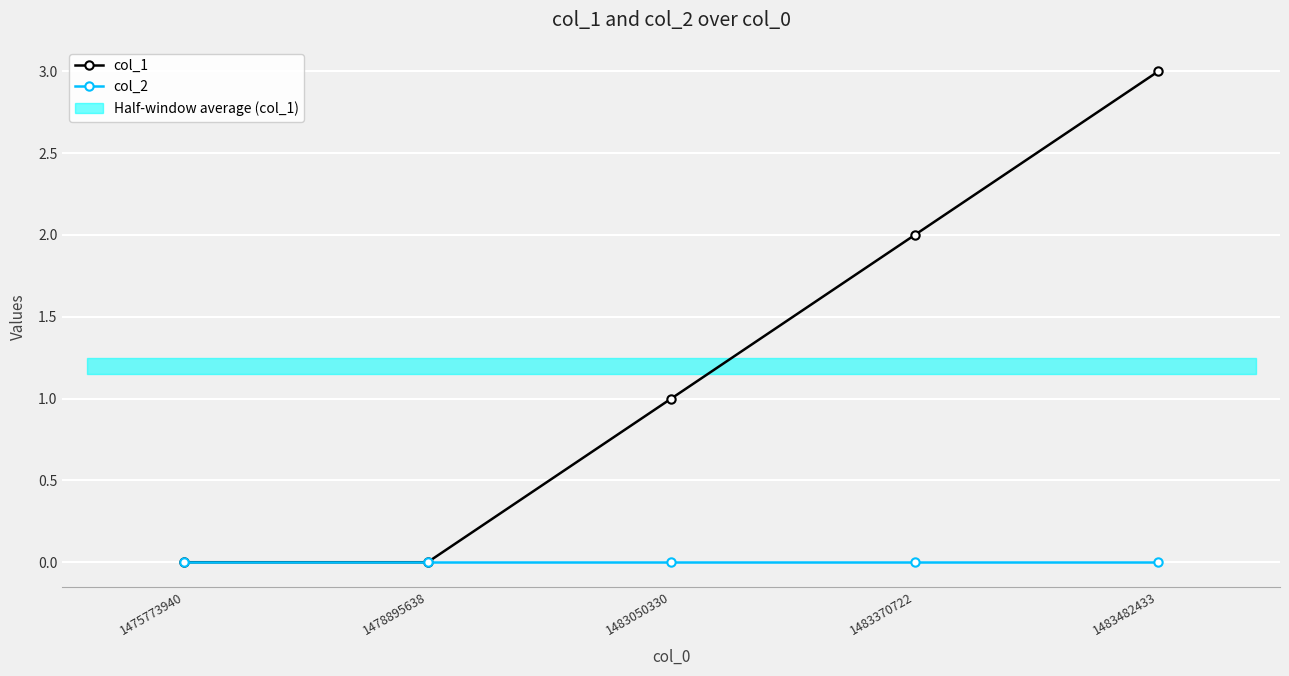

True or false: col_1 and col_2 intersect in this chart.

False